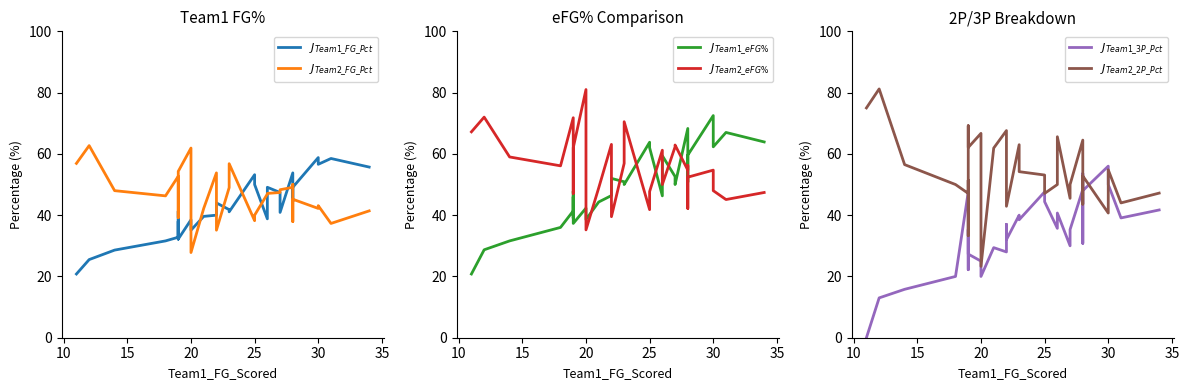

At which category is the sum across all series the highest?

23